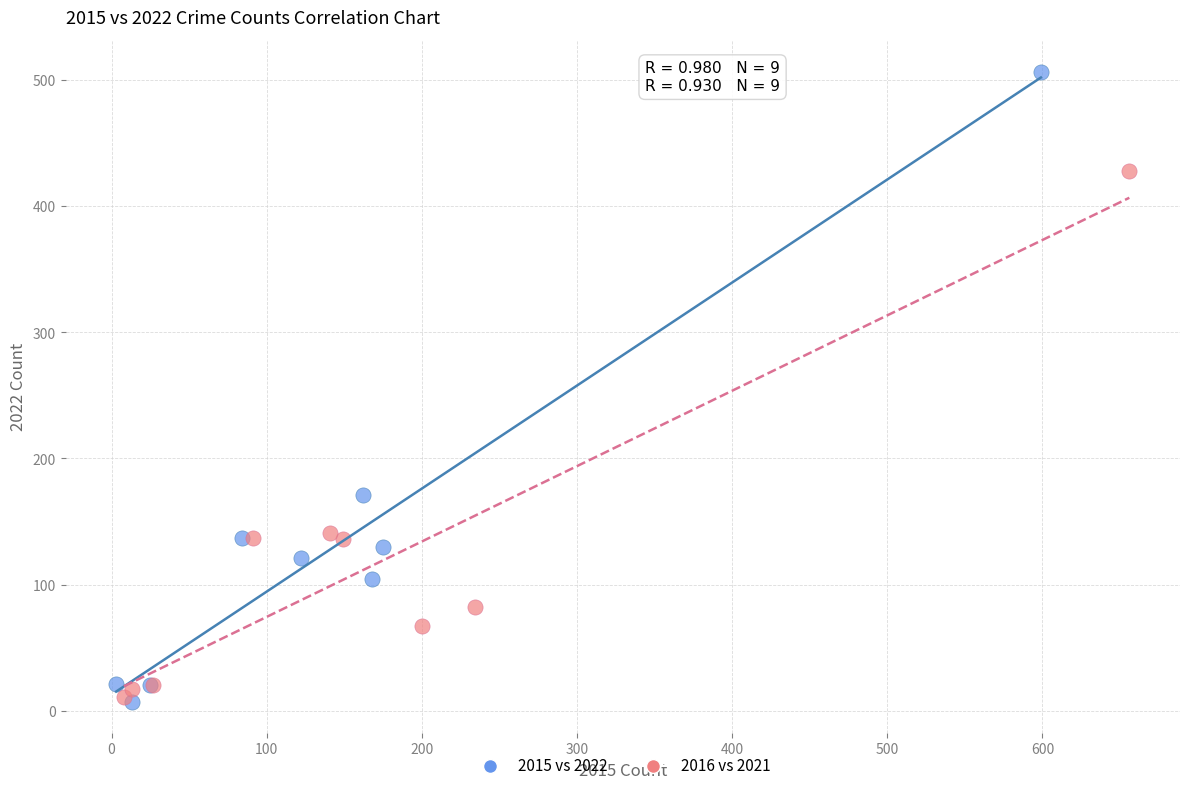

Which series has the largest Y range (max minus min)?

2015 vs 2022